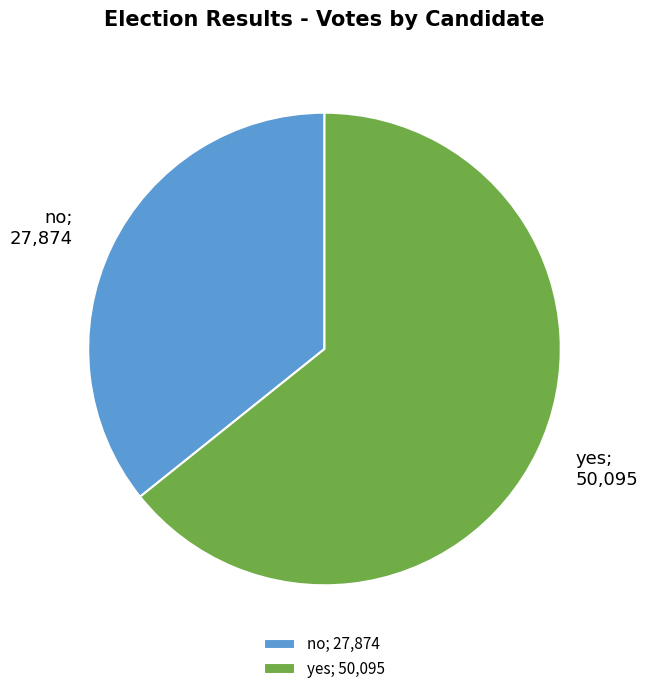

What is the smallest slice in the pie chart?

no